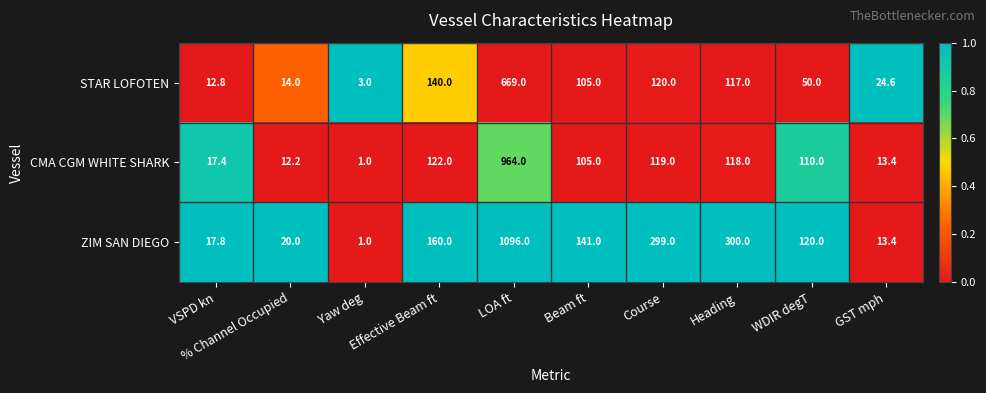

Rank the series by their maximum value, from lowest to highest.

STAR LOFOTEN, CMA CGM WHITE SHARK, ZIM SAN DIEGO